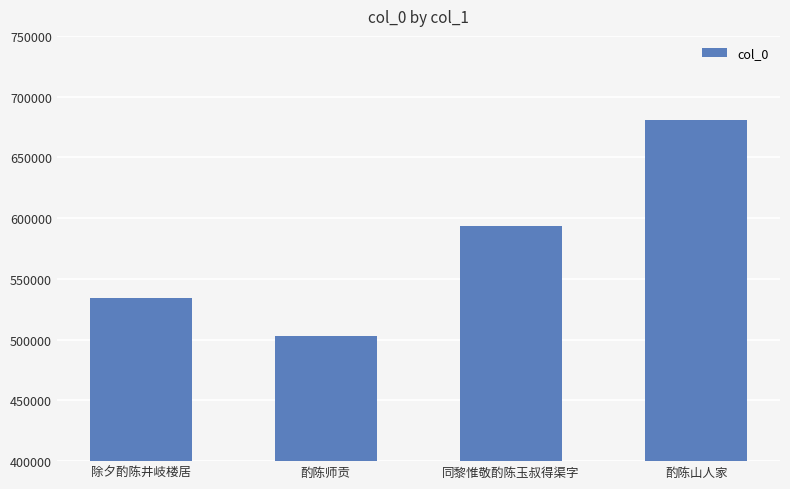

Reading left to right, list all the values displayed in this chart.

534522	502623	593683	681025